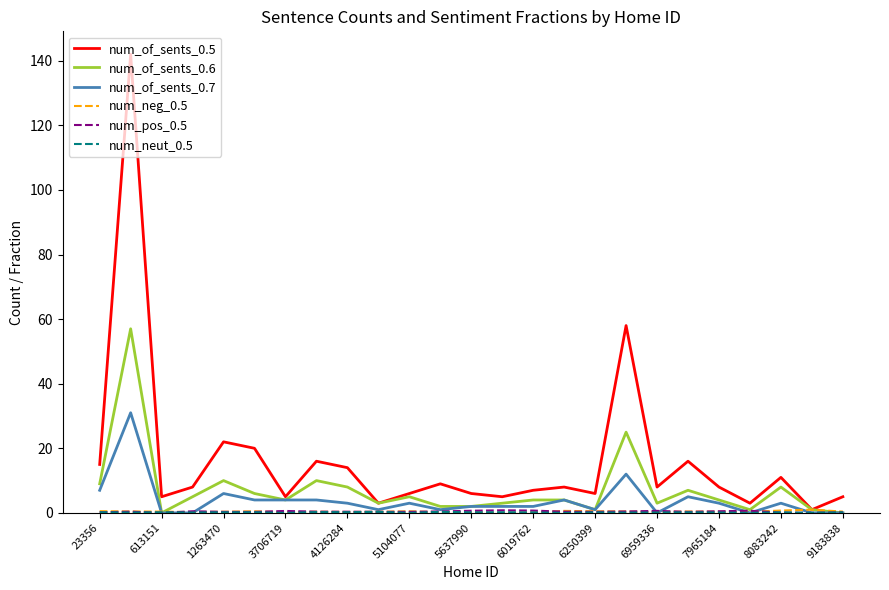

At how many categories does at least one series exceed 86?

1